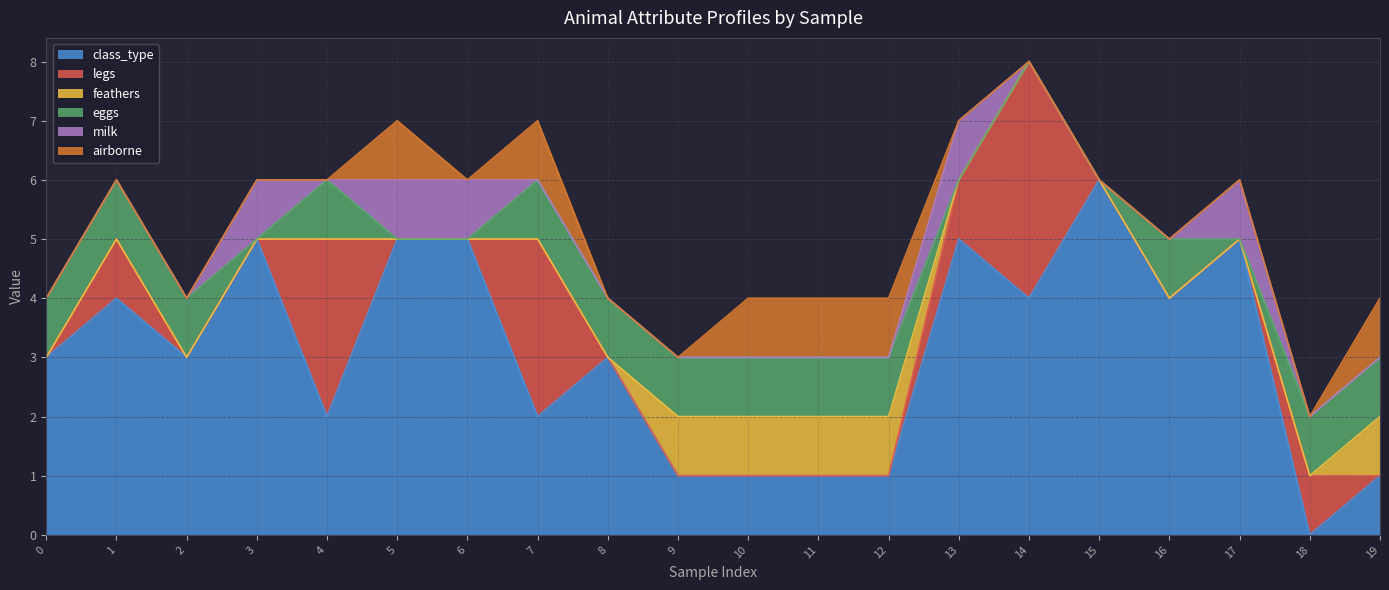

Which series ends up on top after the final intersection of class_type and eggs?

eggs